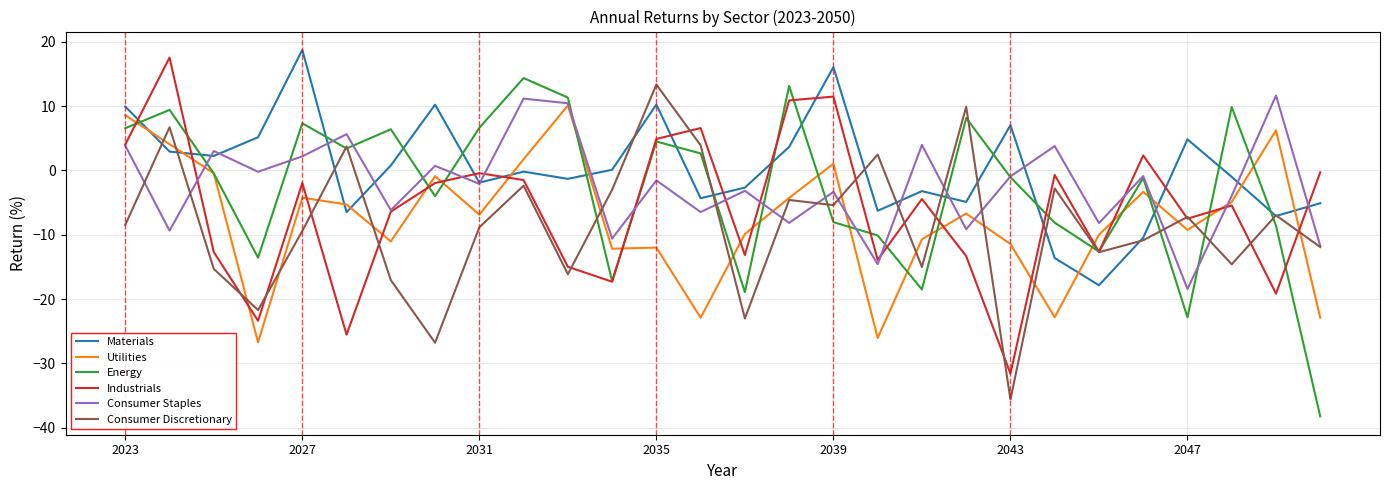

What is the highest value of the Industrials series?

17.6